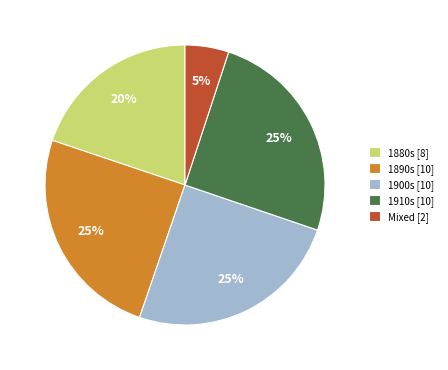

True or false: 1900s [10] accounts for 25% of the total.

True